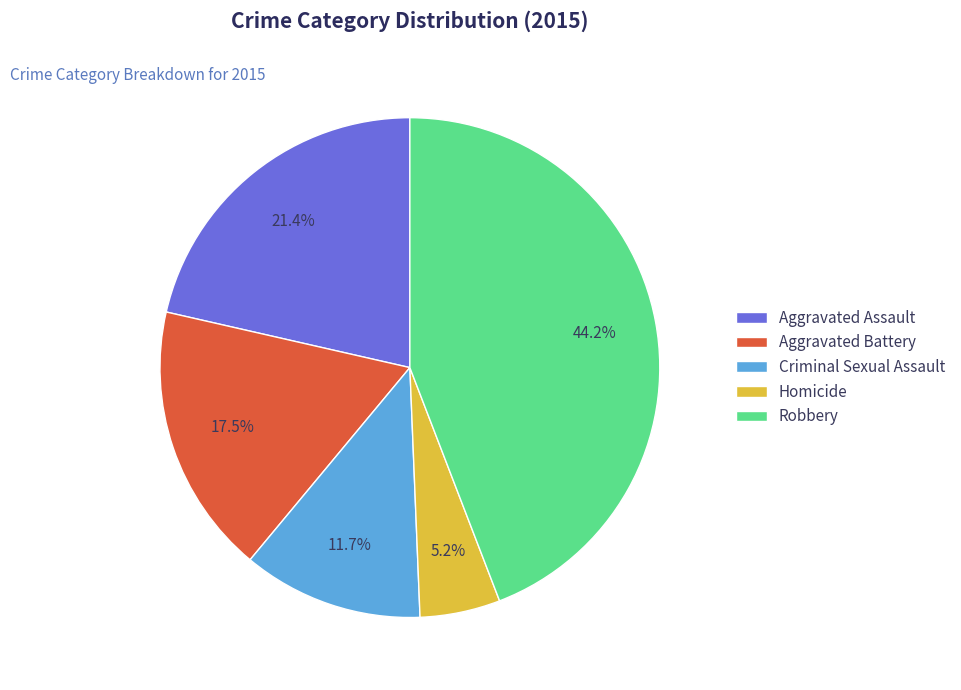

Rank the categories by value from highest to lowest.

Robbery, Aggravated Assault, Aggravated Battery, Criminal Sexual Assault, Homicide